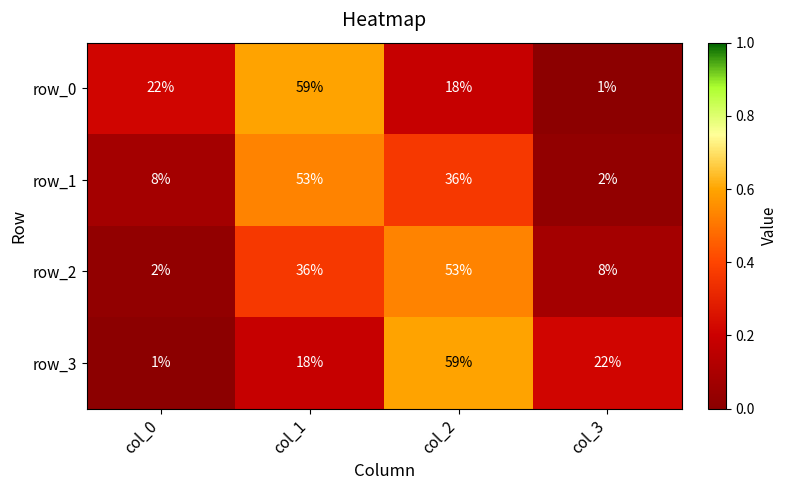

At which label does row_1 reach its minimum?

col_3